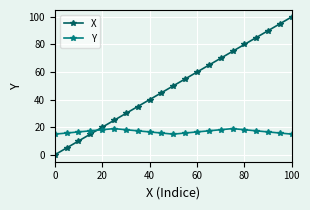

Which series has the largest range (max minus min)?

X